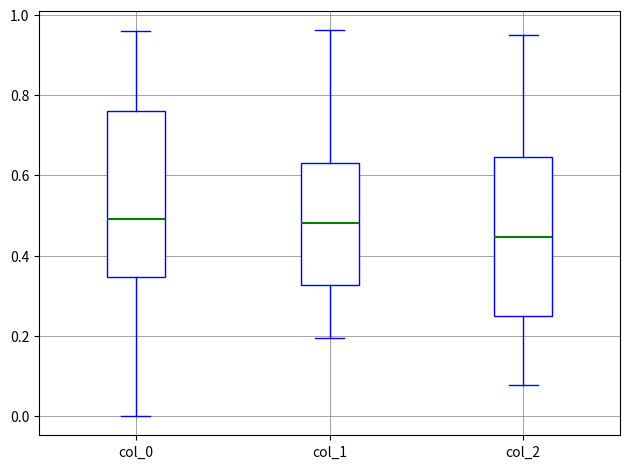

Which box's median line is the lowest?

col_2